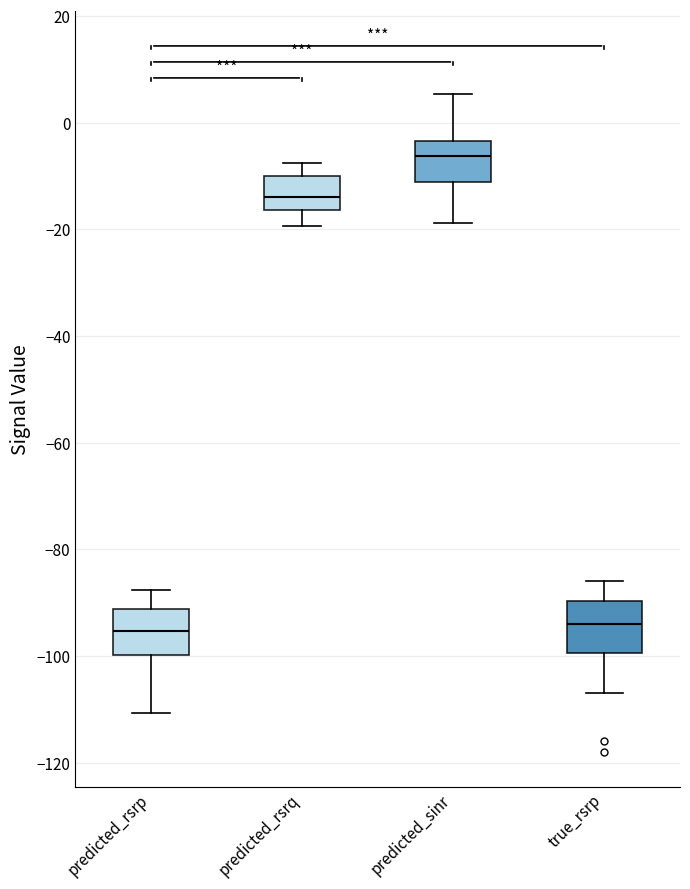

Reading left to right, read every box against the y-axis: the position of its median line, the range the box covers, and the ends of its whiskers. The values are not printed on the chart, so give them approximately, as read against the axis.

predicted_rsrp: median -96, box -100 to -92, whiskers -110 to -88
predicted_rsrq: median -14, box -16 to -10, whiskers -20 to -8
predicted_sinr: median -6, box -12 to -4, whiskers -18 to 6
true_rsrp: median -94, box -100 to -90, whiskers -106 to -86